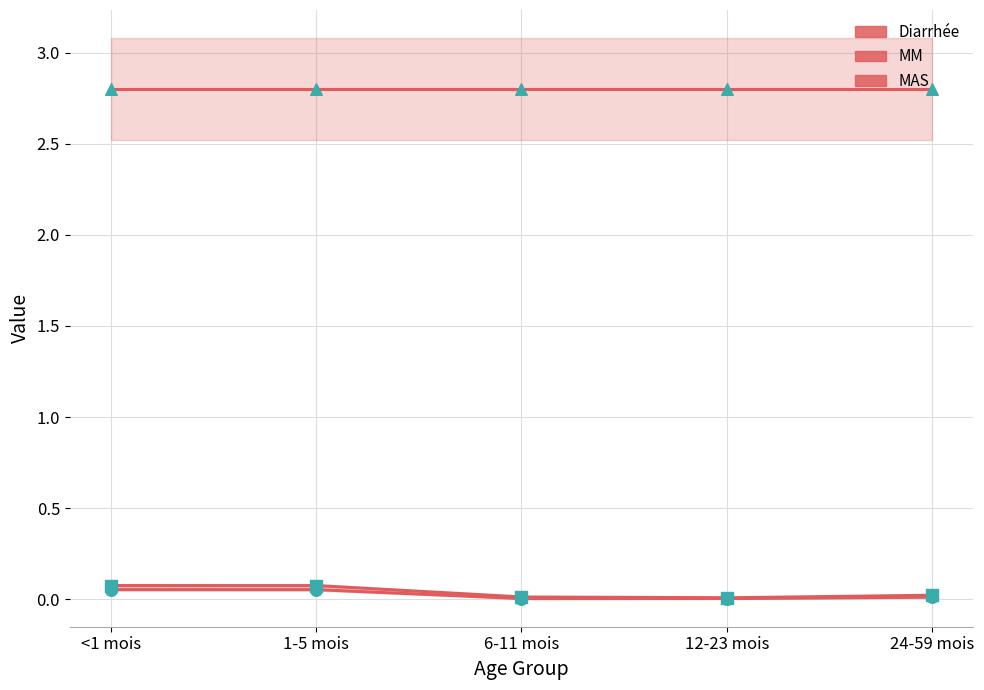

Which series contains the highest Y value?

MM